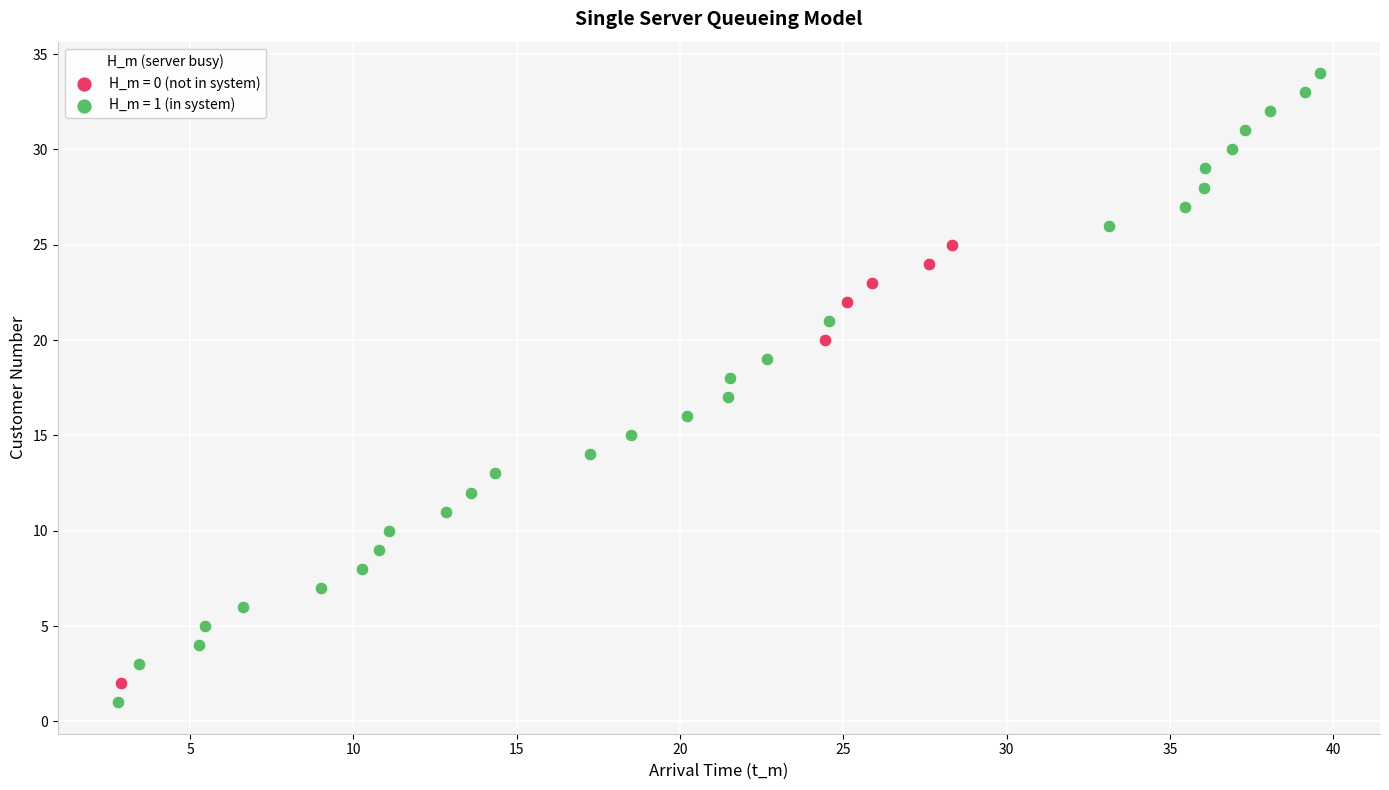

Which series reaches the maximum Y coordinate?

H_m = 1 (in system)